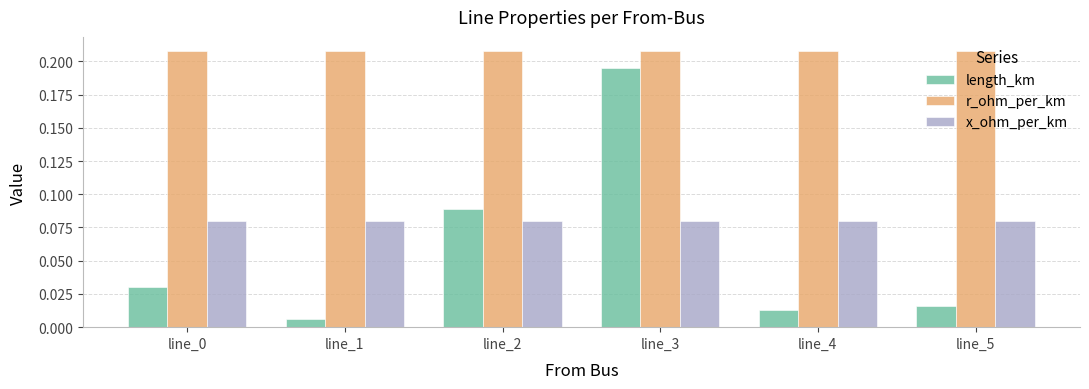

True or false: length_km has a value of 0.3 at line_3.

False